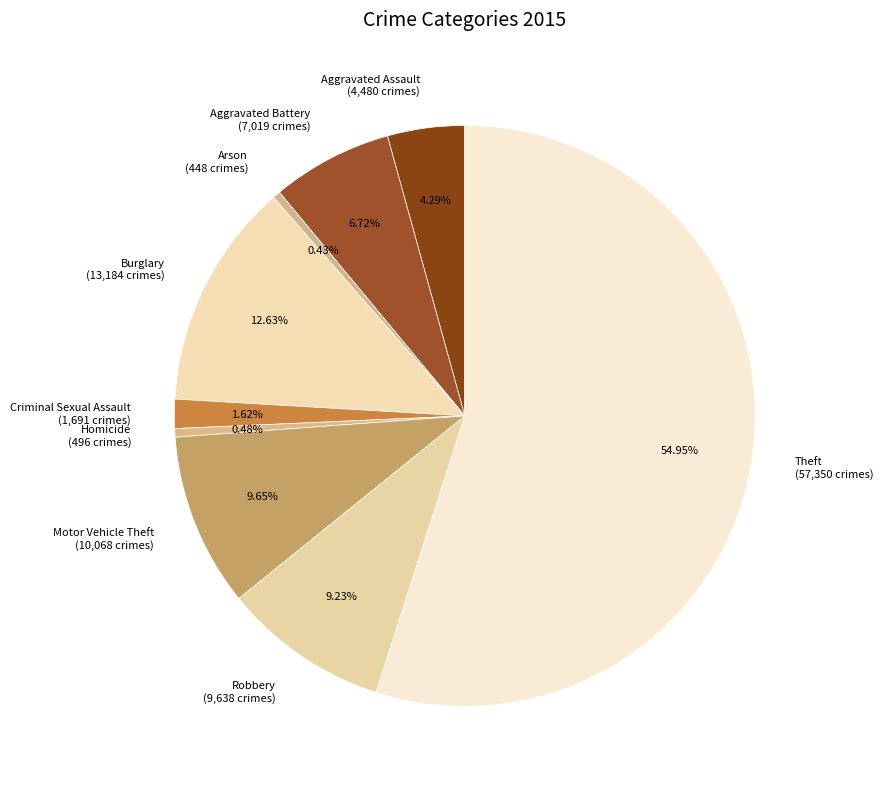

True or false: Burglary accounts for 27% of the total.

False